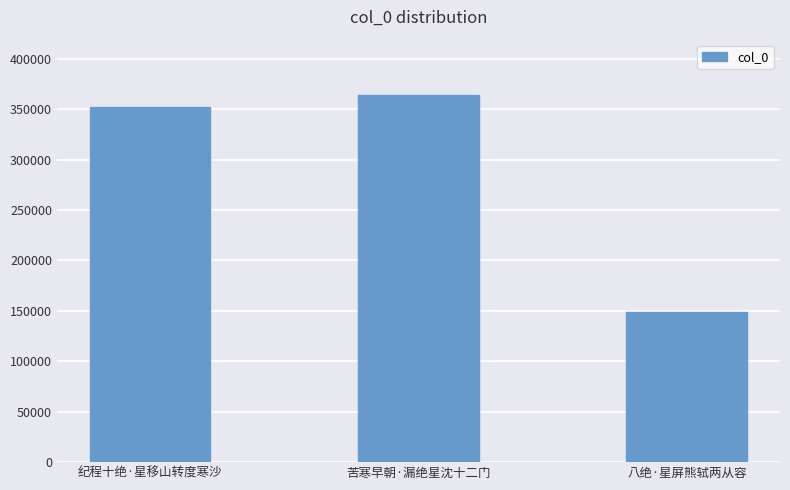

What is the greatest value displayed?

364245